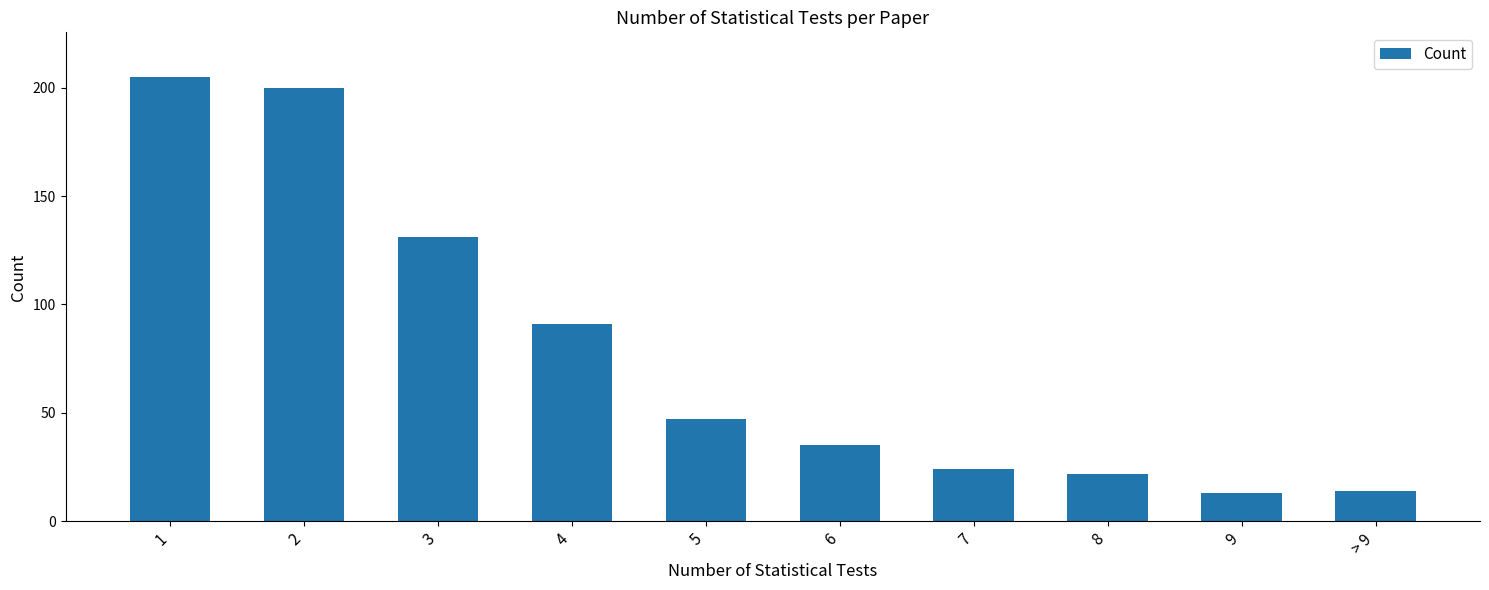

What is the label of the 5th bar from the left?

5